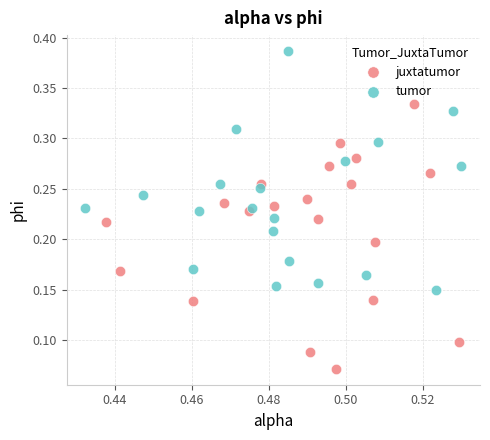

Which series contains the highest Y value?

tumor